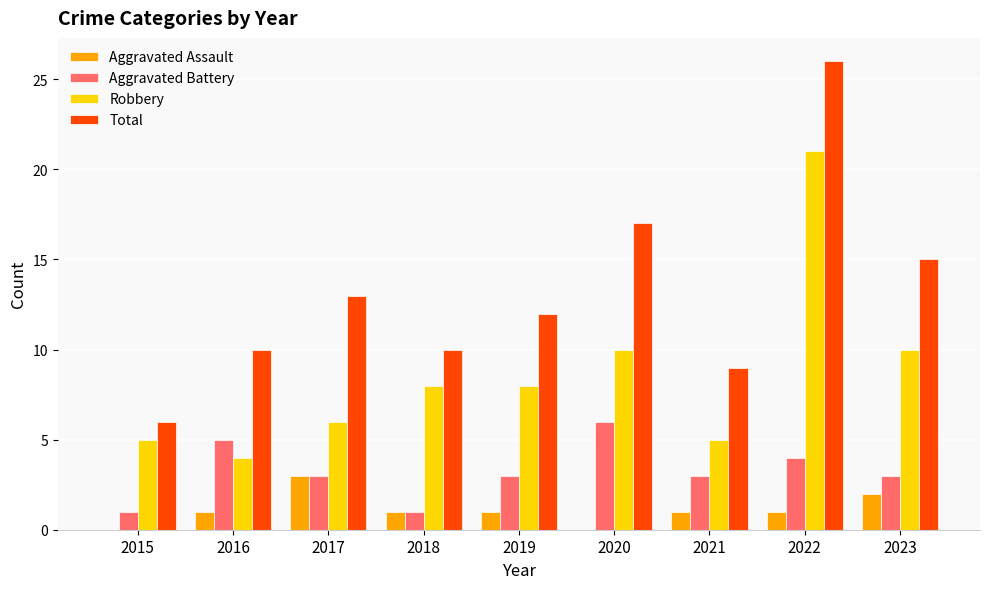

Is the value of Aggravated Assault at 2023 greater than the value of Total at 2019?

No